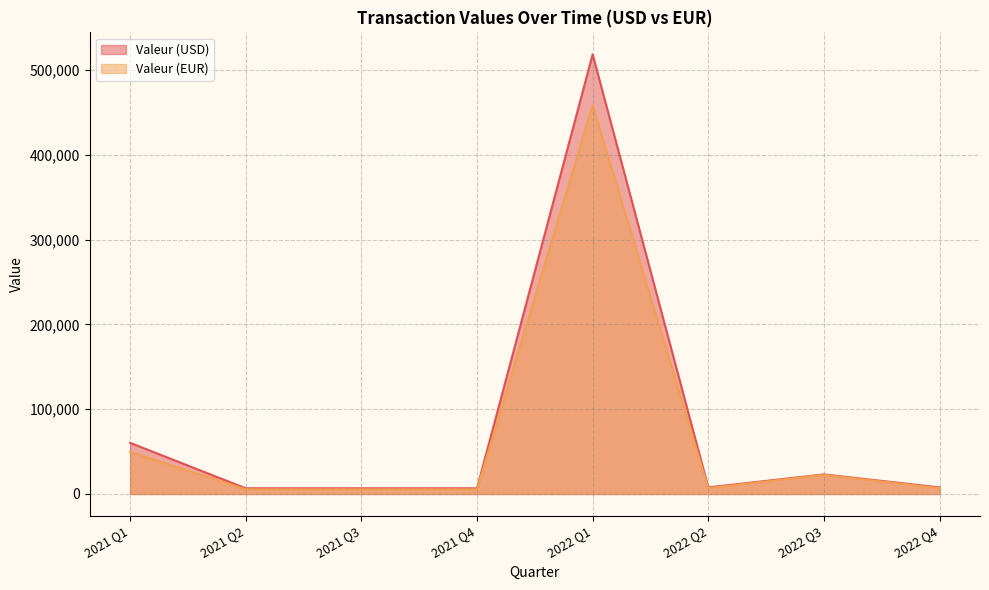

What is the sum of all Valeur (EUR) values?

560541.1